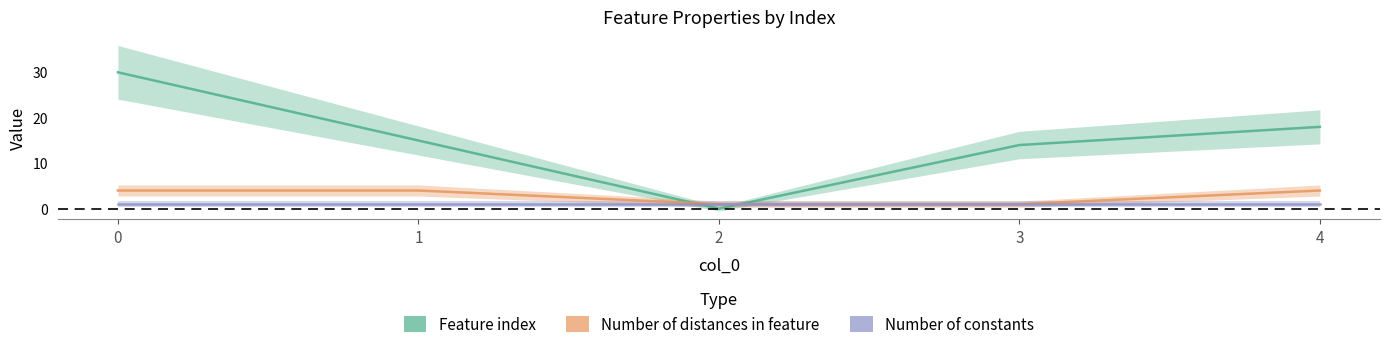

Which series has the widest spread of values?

Feature index